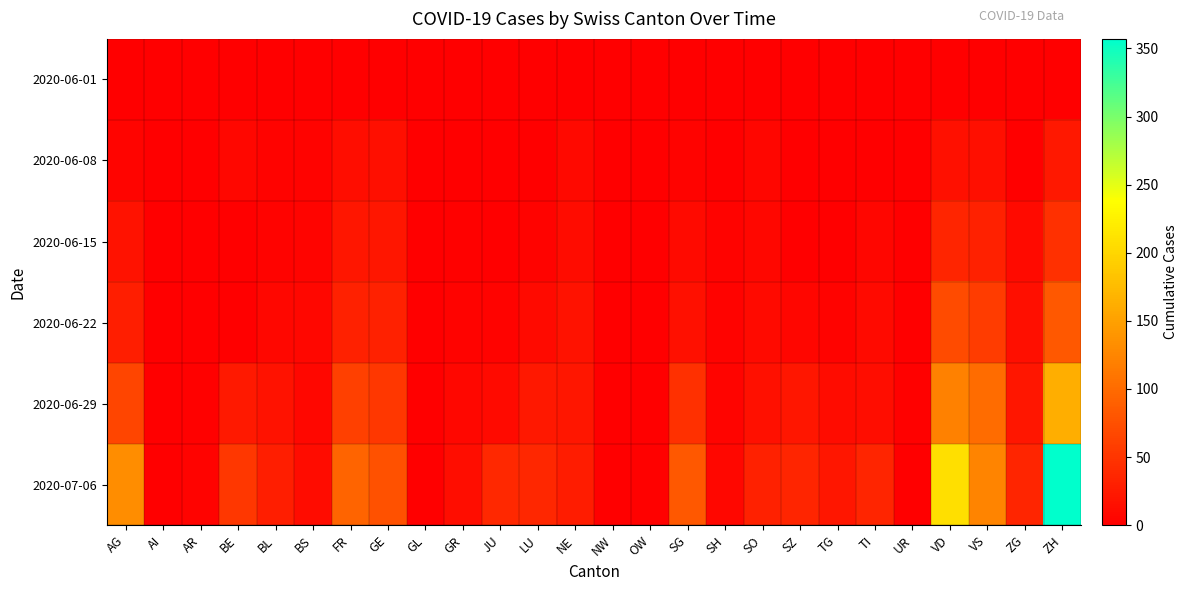

Between BL and TG, which series saw the biggest shift?

2020-07-06